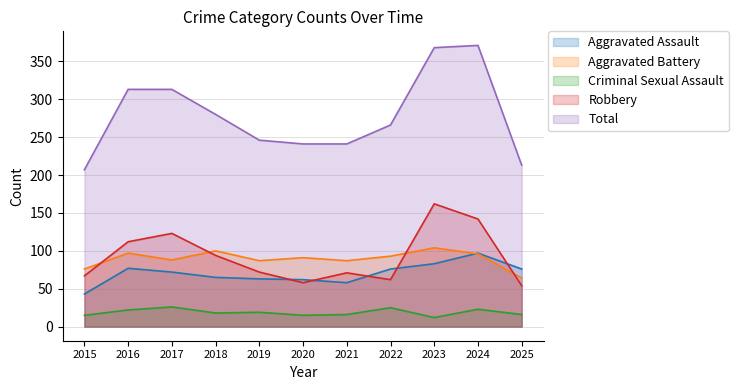

What is the highest value of the Aggravated Battery series?

104